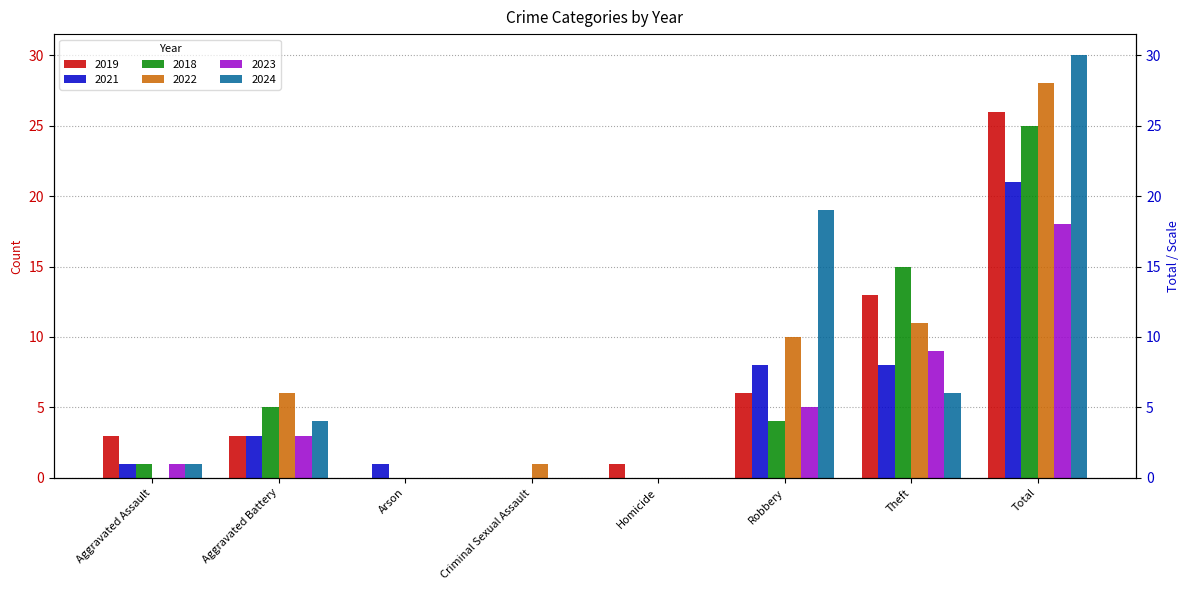

What is the label of the 1st bar from the right?

Total